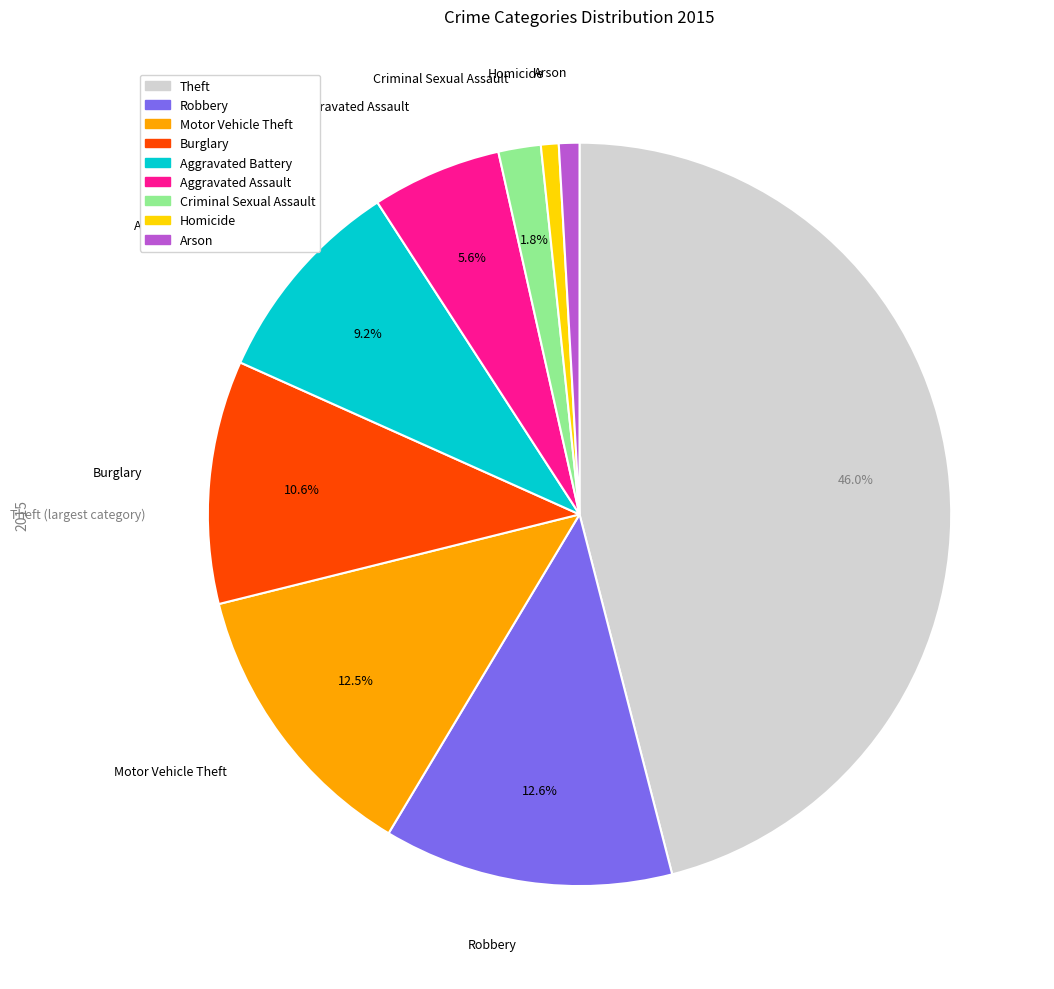

How many slices are in this pie chart?

9